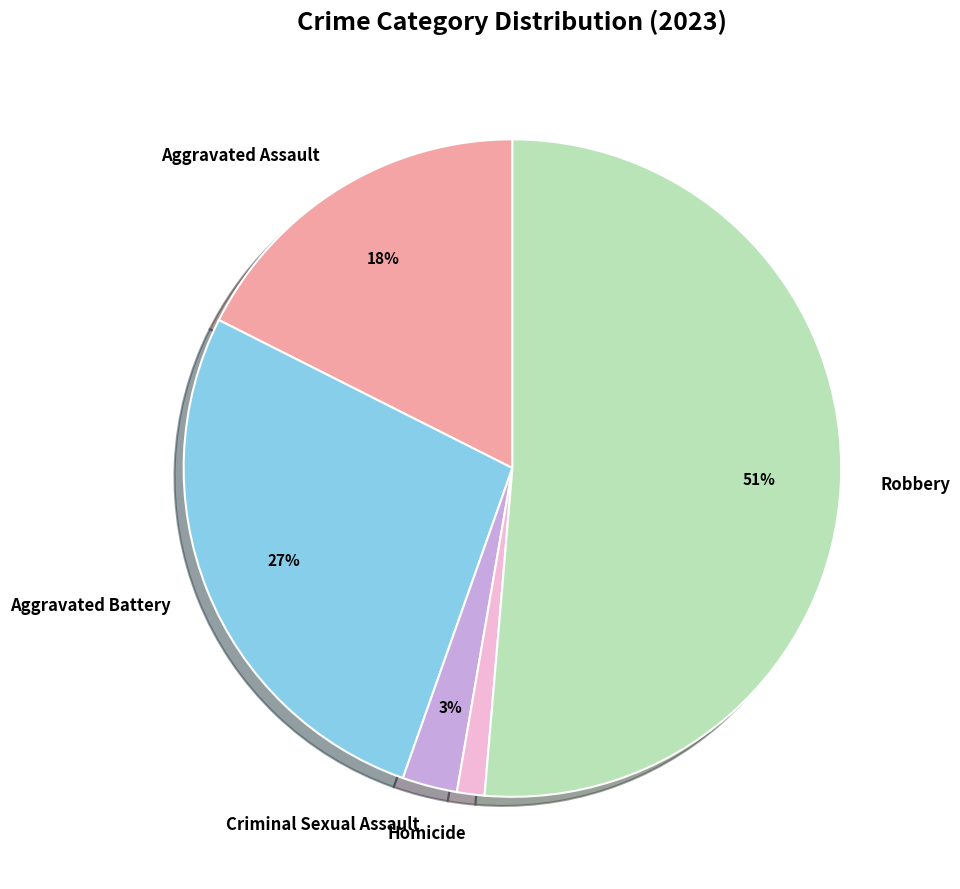

What is the ratio of the value at Criminal Sexual Assault to the value at Aggravated Battery?

0.1